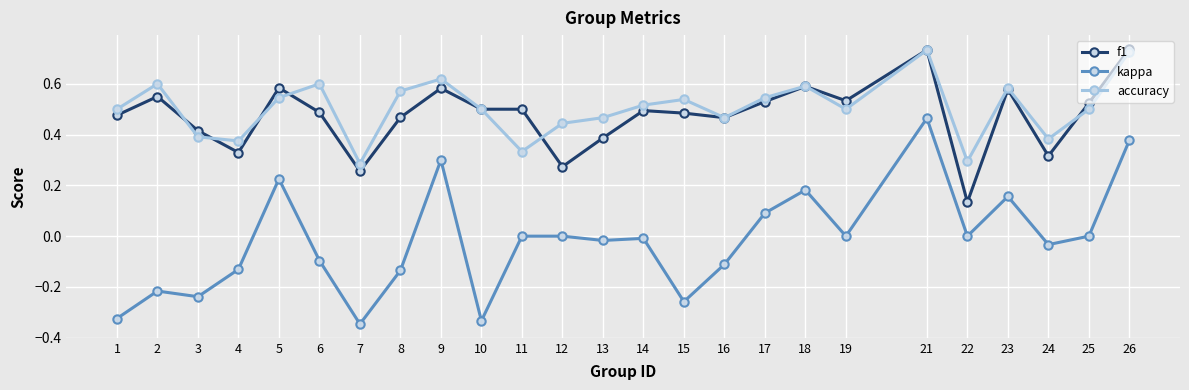

True or false: accuracy has a value of 0.5 at 4.

False